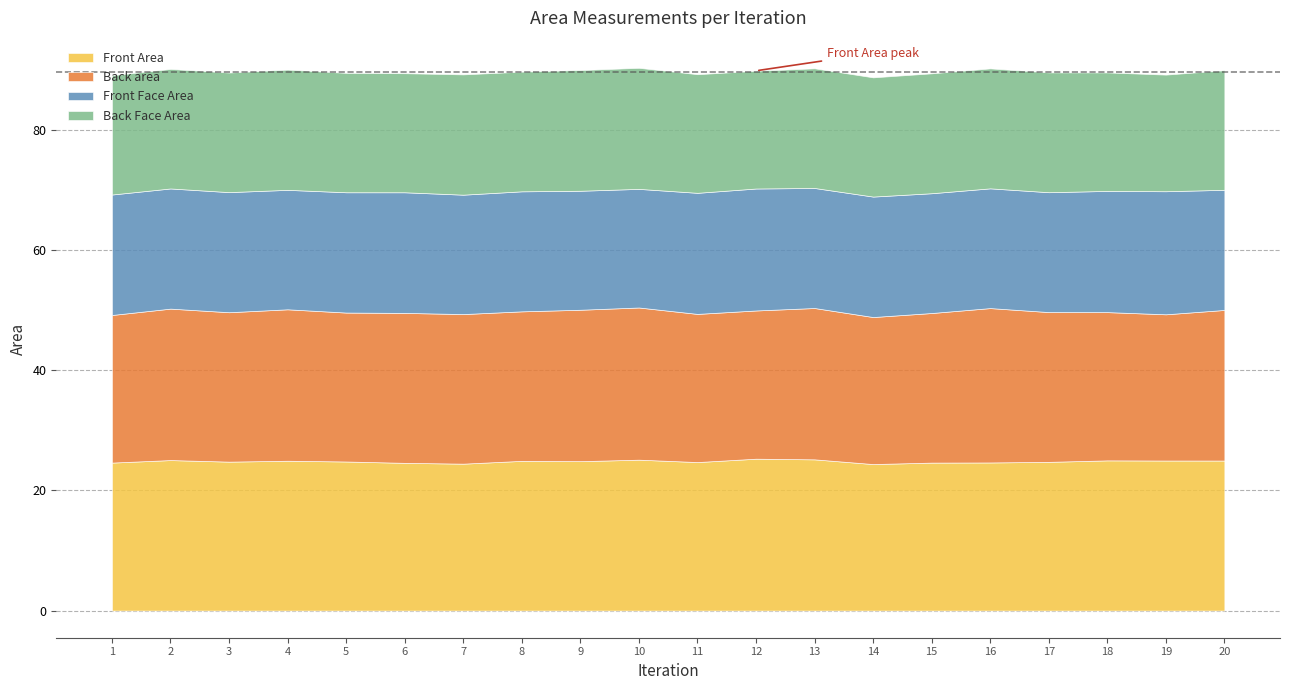

Reading left to right, what are all the values shown in this chart?

Front Area: 1=24.6	2=25.1	3=24.8	4=24.9	5=24.8	6=24.6	7=24.5	8=24.9	9=24.9	10=25.1	11=24.7	12=25.3	13=25.2	14=24.4	15=24.6	16=24.7	17=24.8	18=25.0	19=25.0	20=25.0
Back area: 1=24.6	2=25.2	3=24.9	4=25.2	5=24.8	6=25.0	7=24.9	8=24.9	9=25.2	10=25.3	11=24.7	12=24.7	13=25.2	14=24.5	15=24.9	16=25.7	17=24.9	18=24.7	19=24.3	20=25.1
Front Face Area: 1=20.1	2=20.0	3=20.0	4=19.9	5=20.0	6=20.1	7=19.9	8=20.0	9=19.8	10=19.7	11=20.2	12=20.3	13=20.0	14=20.1	15=19.9	16=19.9	17=20.0	18=20.2	19=20.5	20=20.0
Back Face Area: 1=19.8	2=19.9	3=19.9	4=20.0	5=19.9	6=19.8	7=20.0	8=19.9	9=20.1	10=20.2	11=19.7	12=19.6	13=19.9	14=19.8	15=20.0	16=20.0	17=19.9	18=19.7	19=19.4	20=19.9